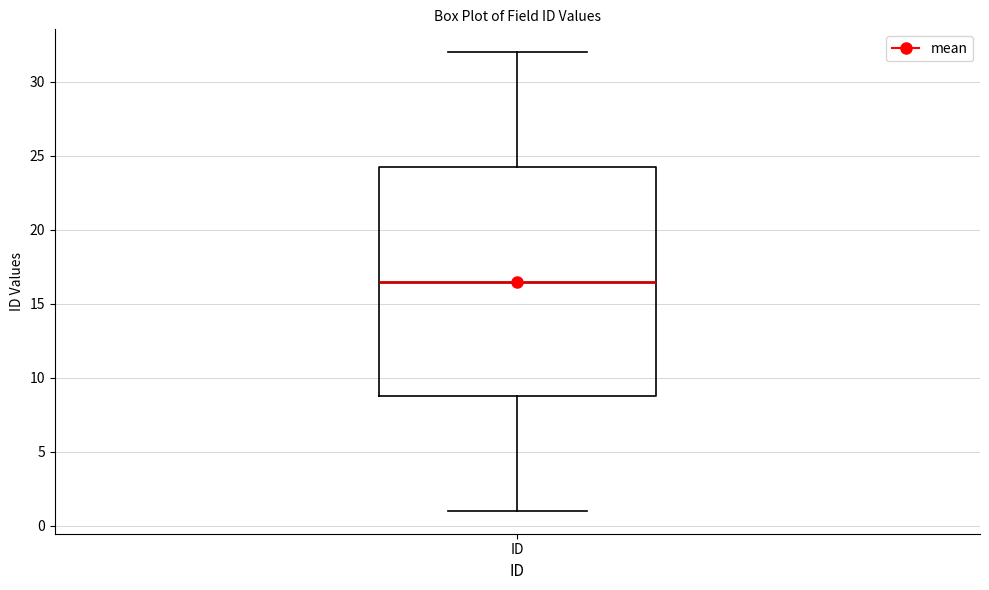

Read this box plot against the y-axis: the position of the median line, the range covered by the box, and the ends of both whiskers. The values are not printed on the chart, so give them approximately, as read against the axis.

median 16.5, box 9.0 to 24.5, whiskers 1.0 to 32.0